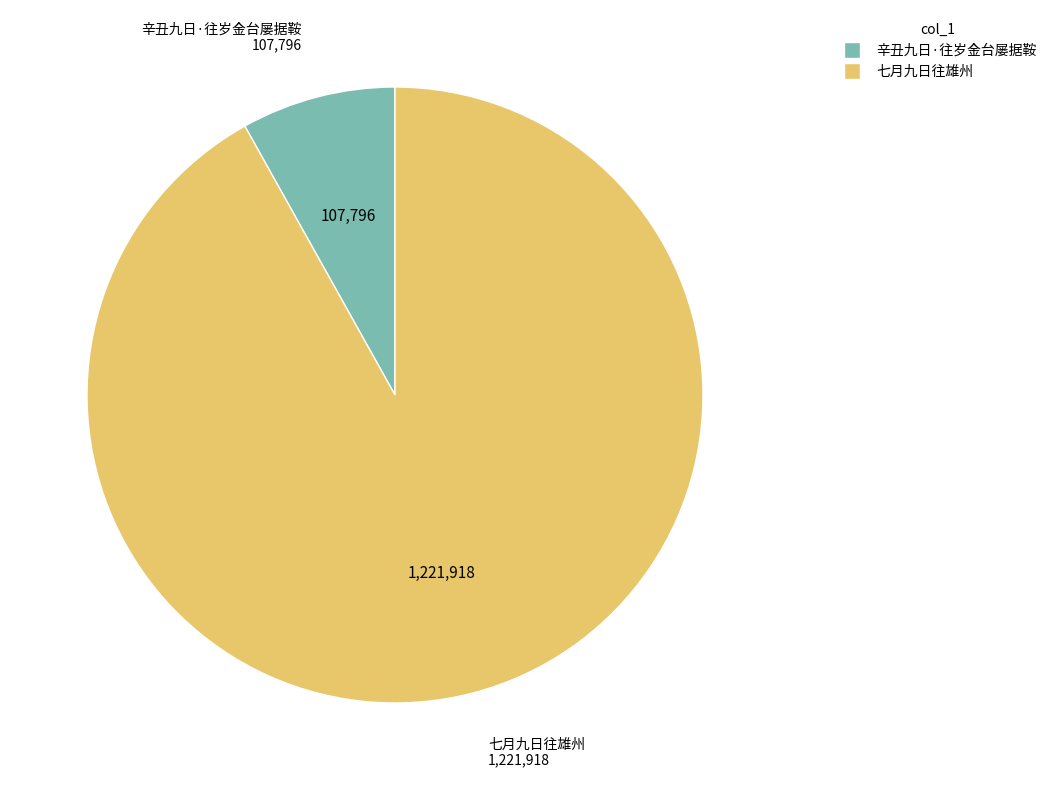

True or false: 七月九日往雄州 accounts for 92% of the total.

True